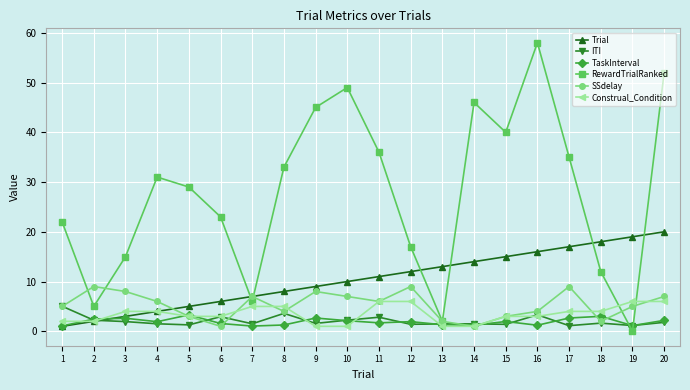

How many times do RewardTrialRanked and TaskInterval cross each other?

2